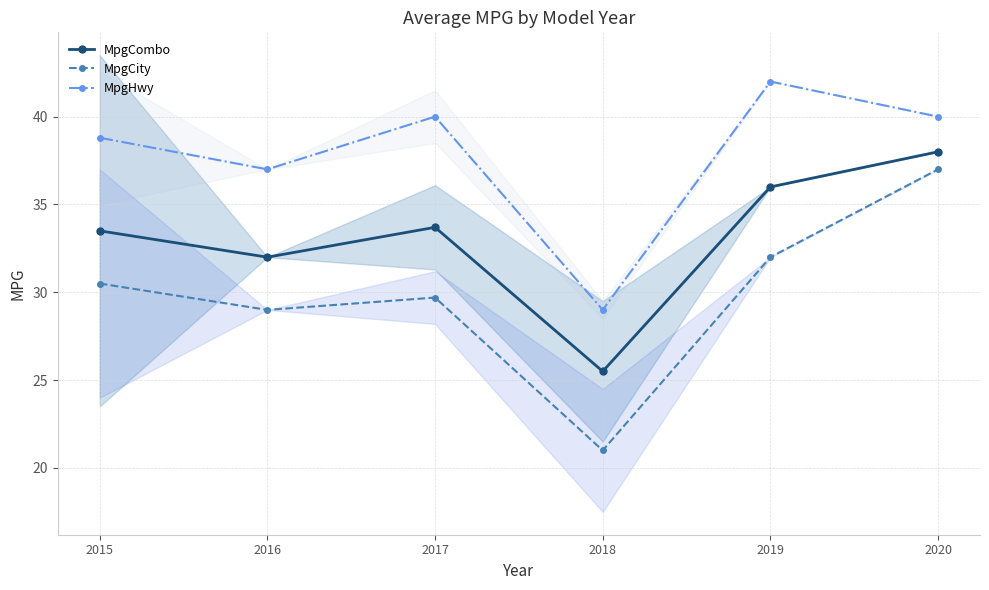

Where is the first local minimum for MpgHwy?

2016